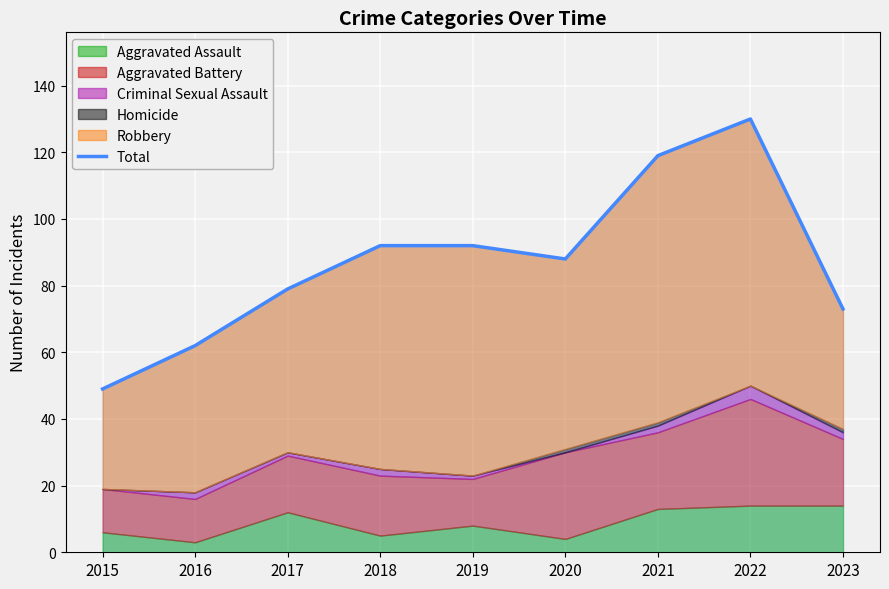

What is the value of the 2nd point from the left?

62